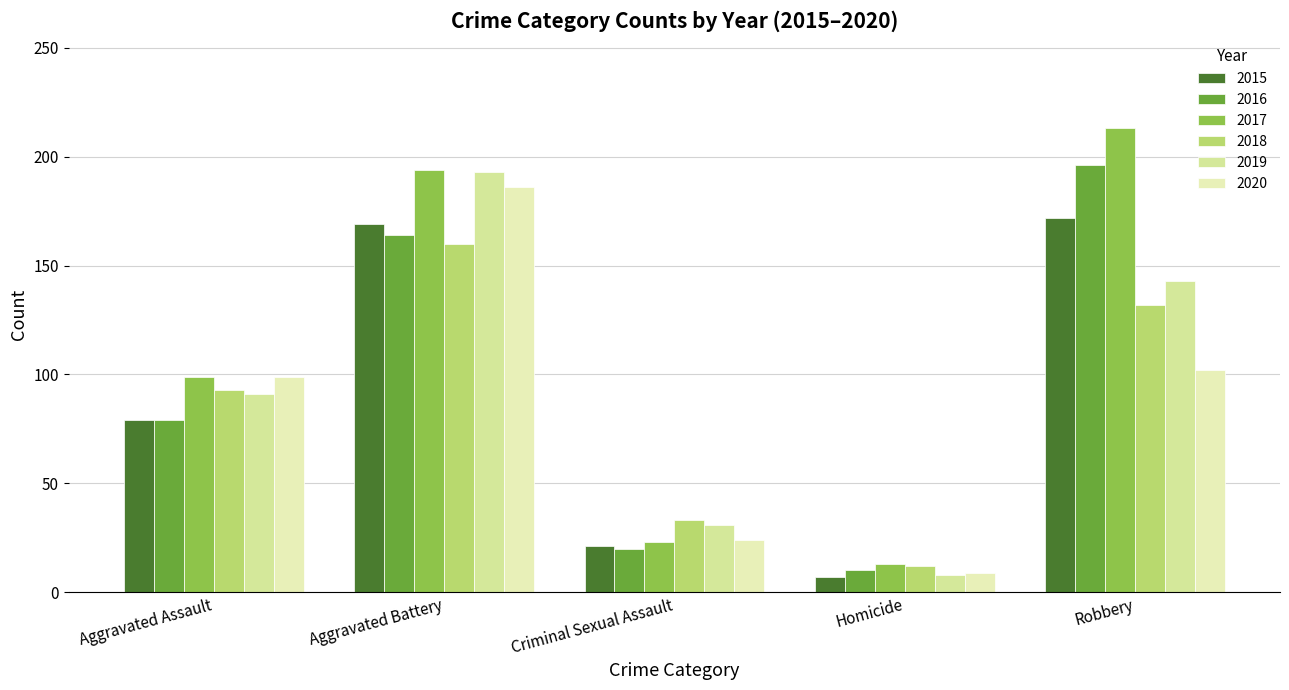

The 2017 series shows 320 at Aggravated Battery. True or false?

False